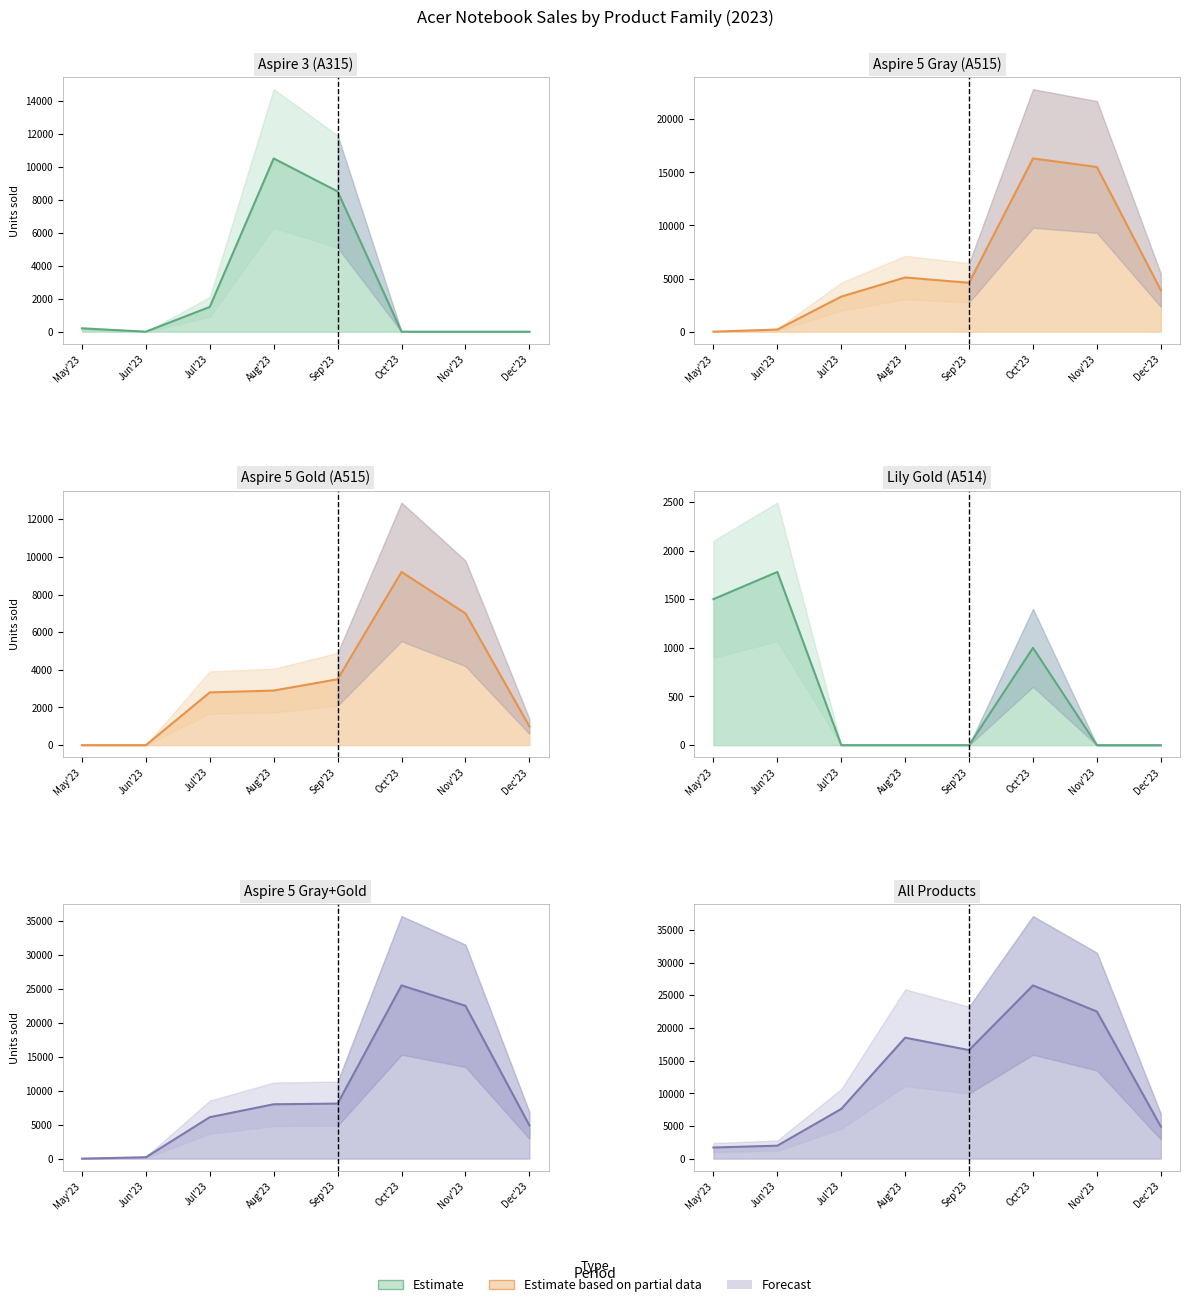

Which has a higher value, Aug'23 or Jul'23?

Aug'23